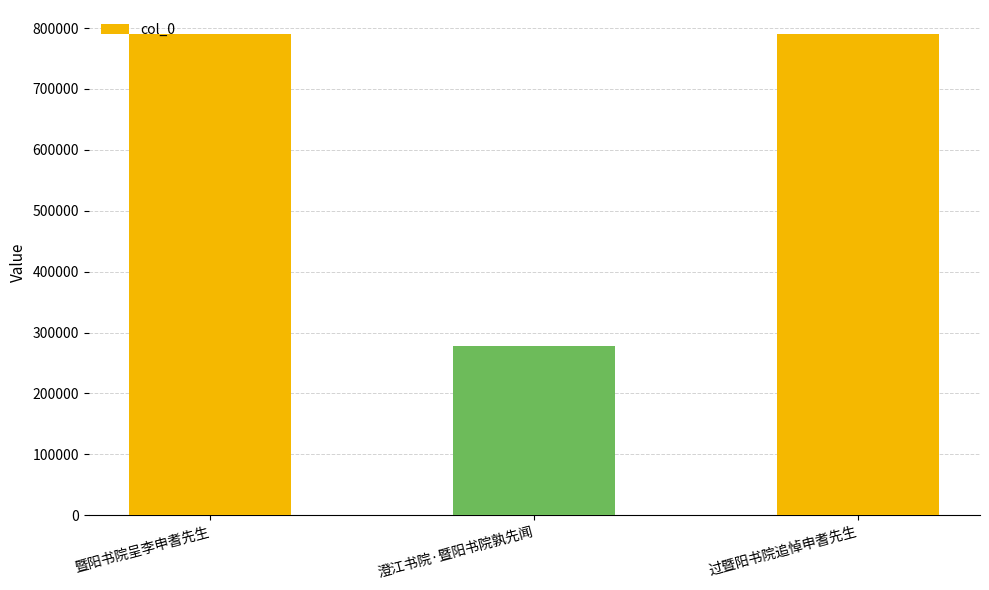

What is the minimum value shown in the chart?

278630